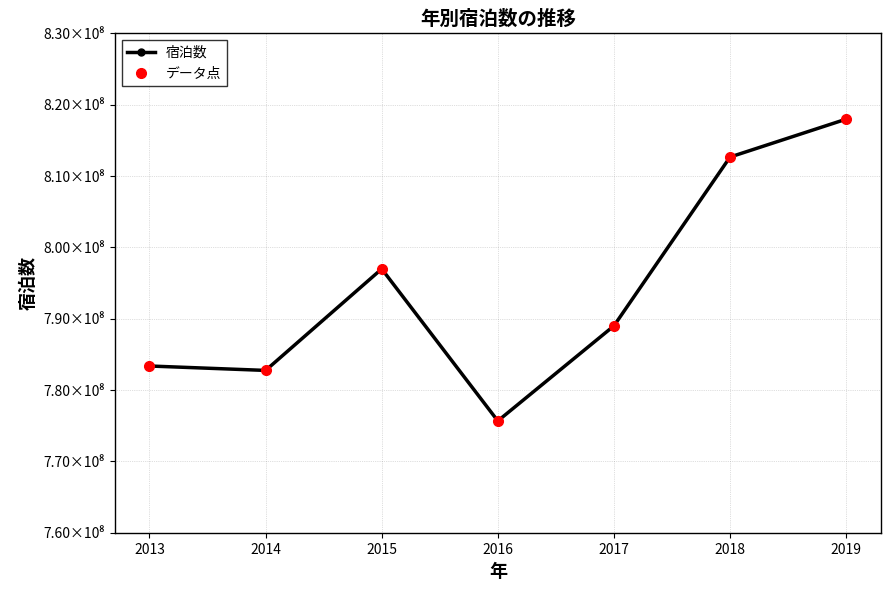

Reading left to right, extract all data points from this chart.

宿泊数: 783370000	782750000	796980000	775670000	789000000	812660000	817970000
データ点: 783370000	782750000	796980000	775670000	789000000	812660000	817970000